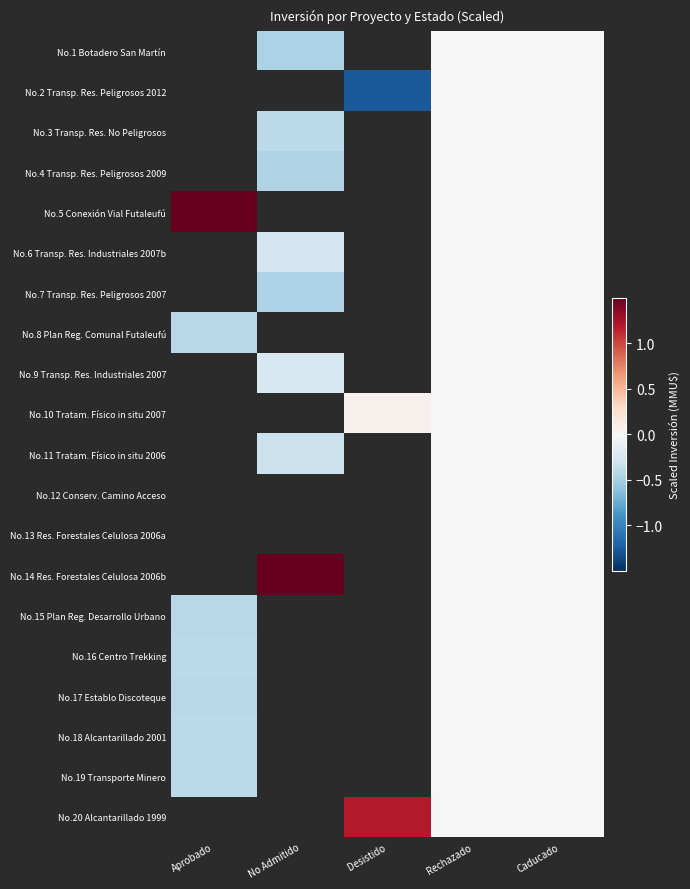

At which category is the sum across all series the highest?

Rechazado